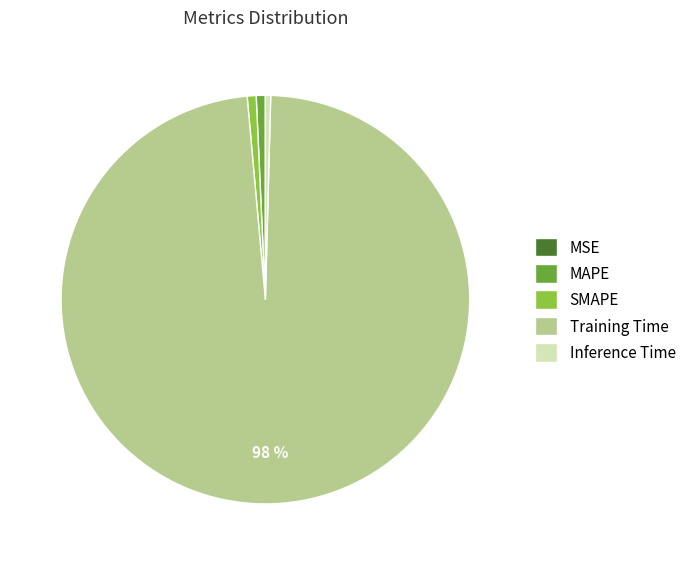

To the nearest percent, what percentage of the pie is MAPE?

1%